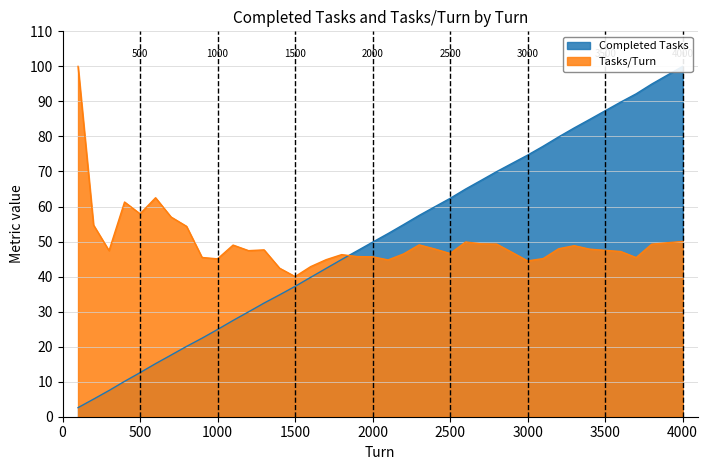

At which category is the sum across all series the highest?

4000